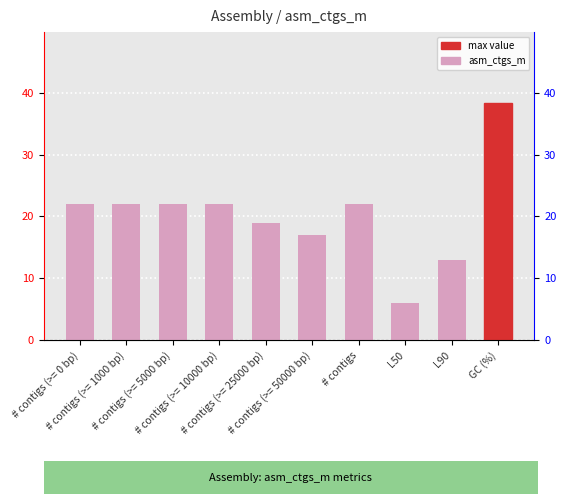

Which has a higher value, # contigs or # contigs (>= 10000 bp)?

# contigs